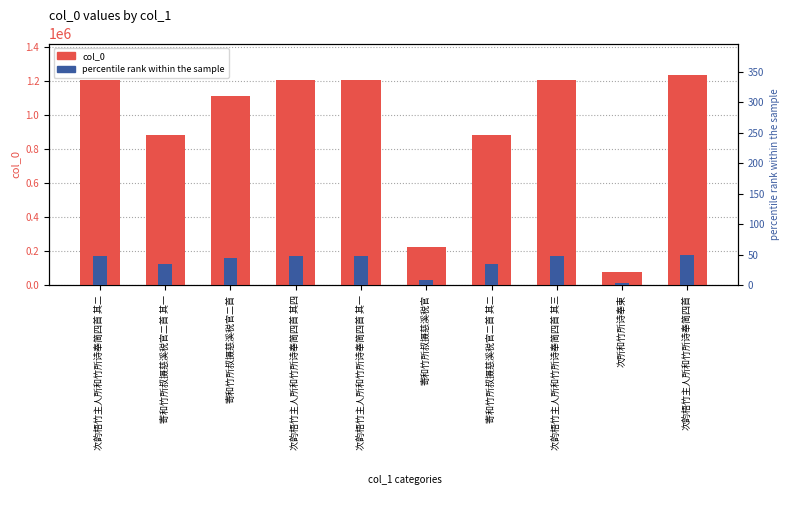

What is the sum of the col_0 values at 次所和竹所诗奉柬 and 次韵梧竹主人所和竹所诗奉简四首 其二?

1282886.0